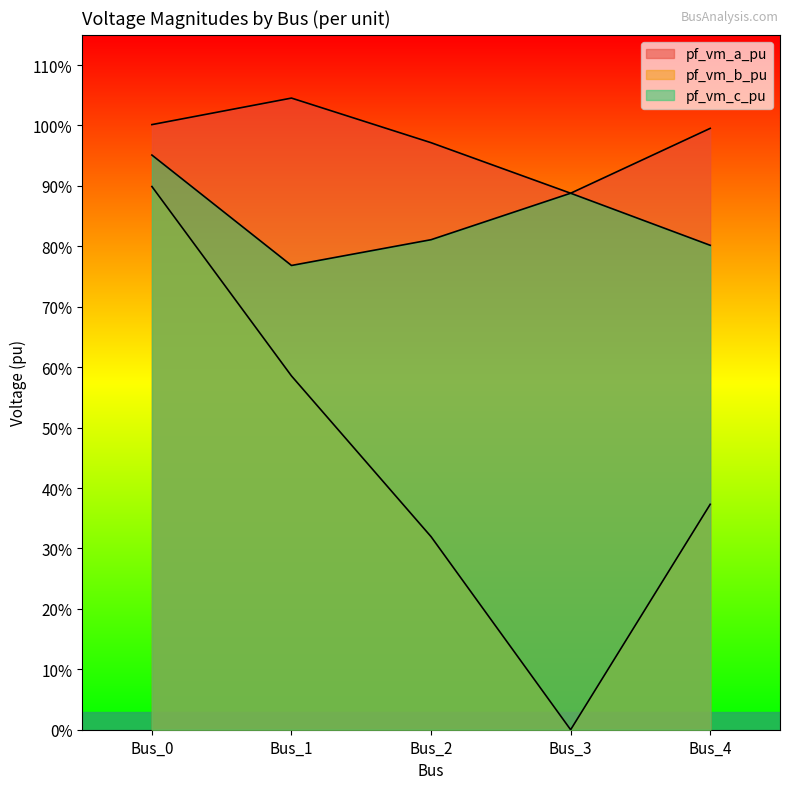

What is the highest value of the pf_vm_c_pu series?

1.0